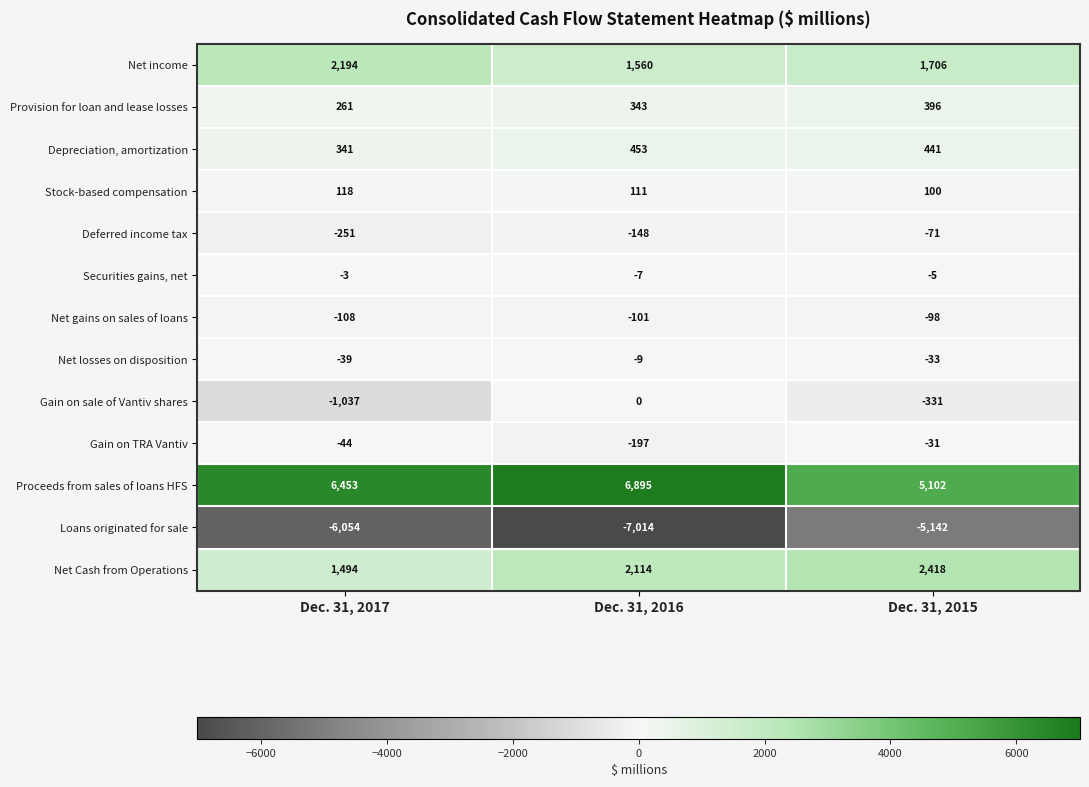

What is the difference between the highest and lowest values at Dec. 31, 2015?

10244